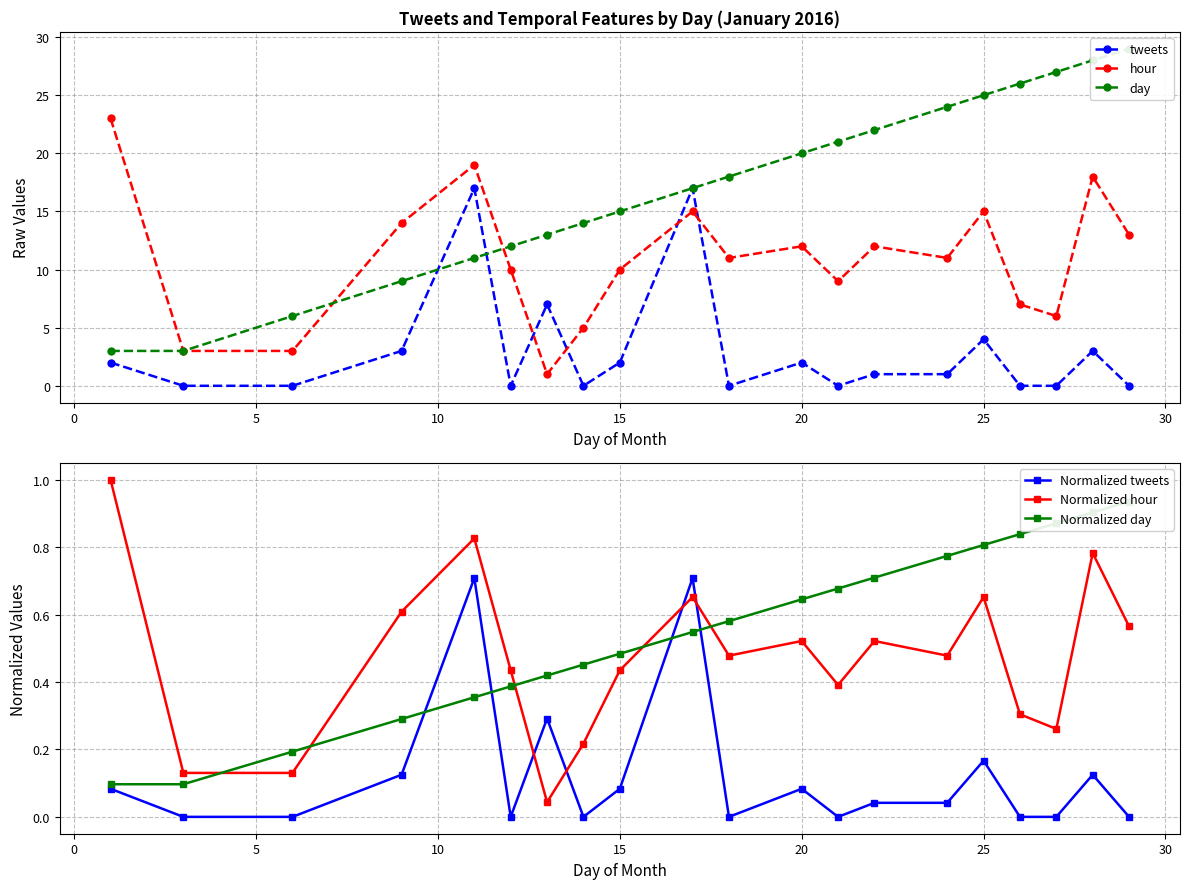

In hour, how many points are higher than both neighbors (excluding endpoints)?

6